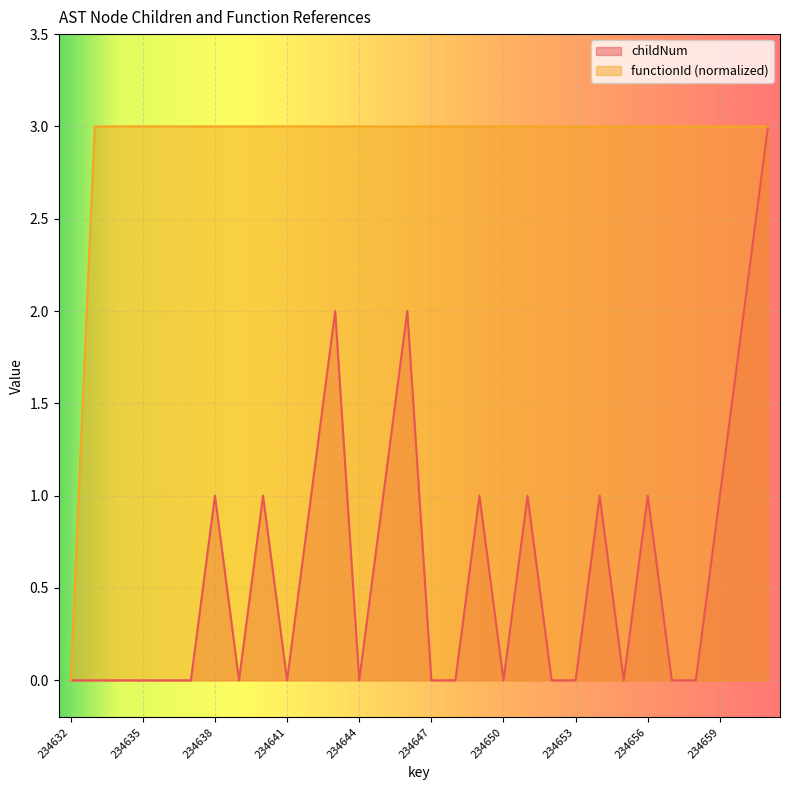

Where is childNum nearest to the value 1?

234638